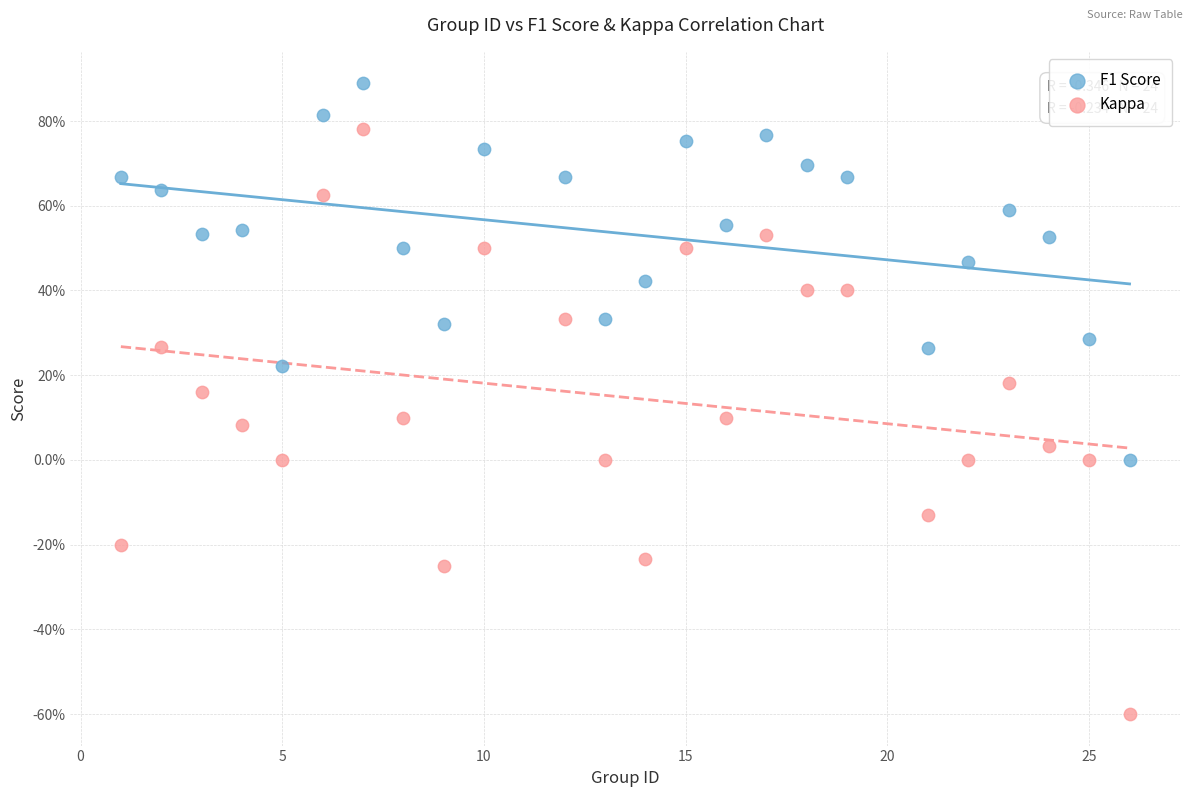

Which series reaches the minimum Y coordinate?

Kappa